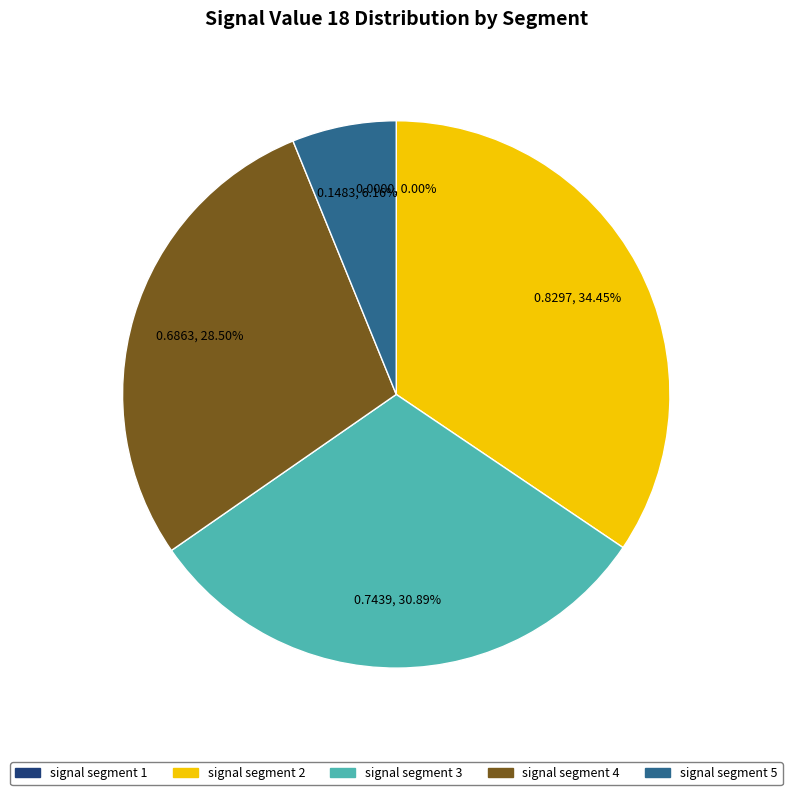

Is there a majority slice in this chart?

No